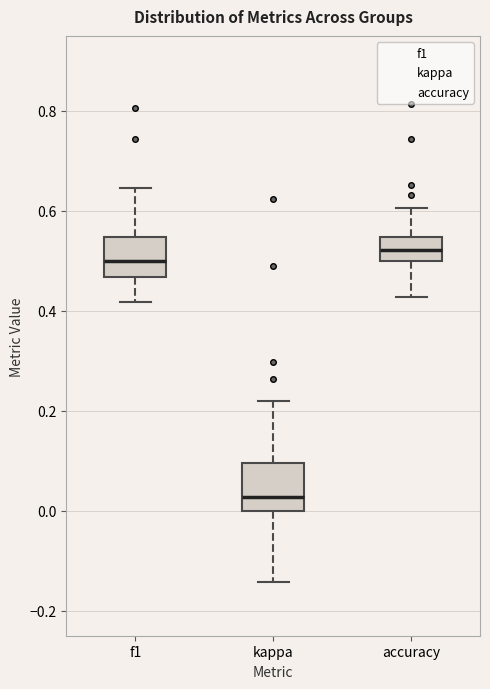

Reading left to right, read every box against the y-axis: the position of its median line, the range the box covers, and the ends of its whiskers. The values are not printed on the chart, so give them approximately, as read against the axis.

f1: median 0.50, box 0.46 to 0.54, whiskers 0.42 to 0.64
kappa: median 0.02, box 0.00 to 0.10, whiskers -0.14 to 0.22
accuracy: median 0.52, box 0.50 to 0.54, whiskers 0.42 to 0.60